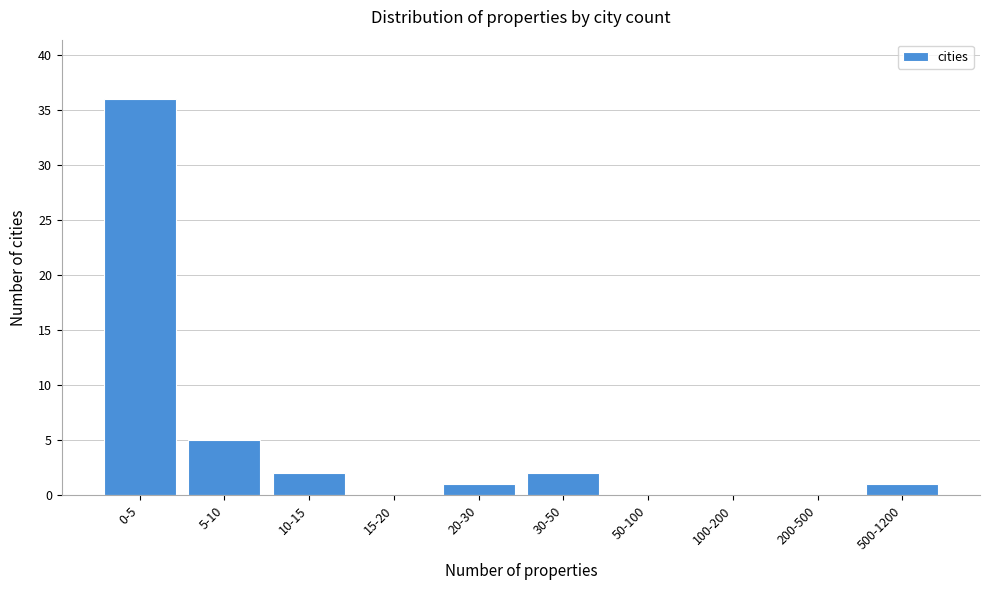

Reading right to left, transcribe all the data shown in this chart.

500-1200=1	200-500=0	100-200=0	50-100=0	30-50=2	20-30=1	15-20=0	10-15=2	5-10=5	0-5=36